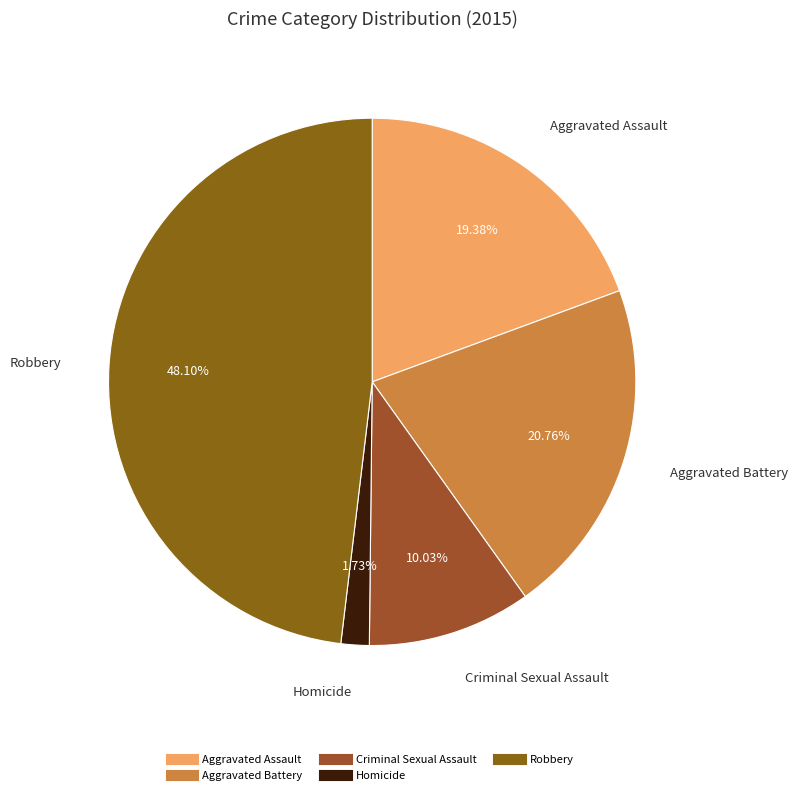

Is the sum of Aggravated Assault and Homicide greater than half?

No